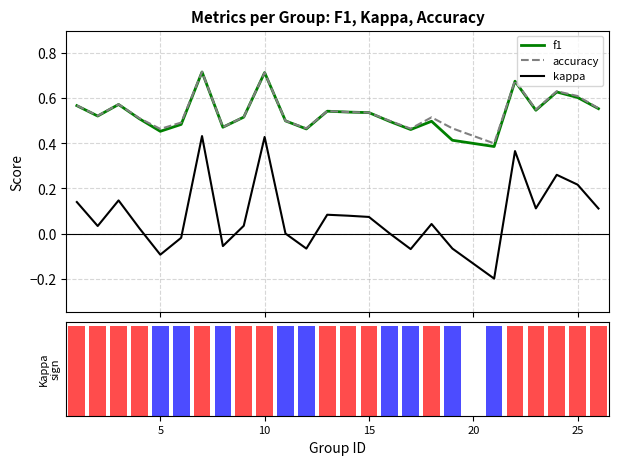

True or false: kappa and accuracy cross at least once.

False